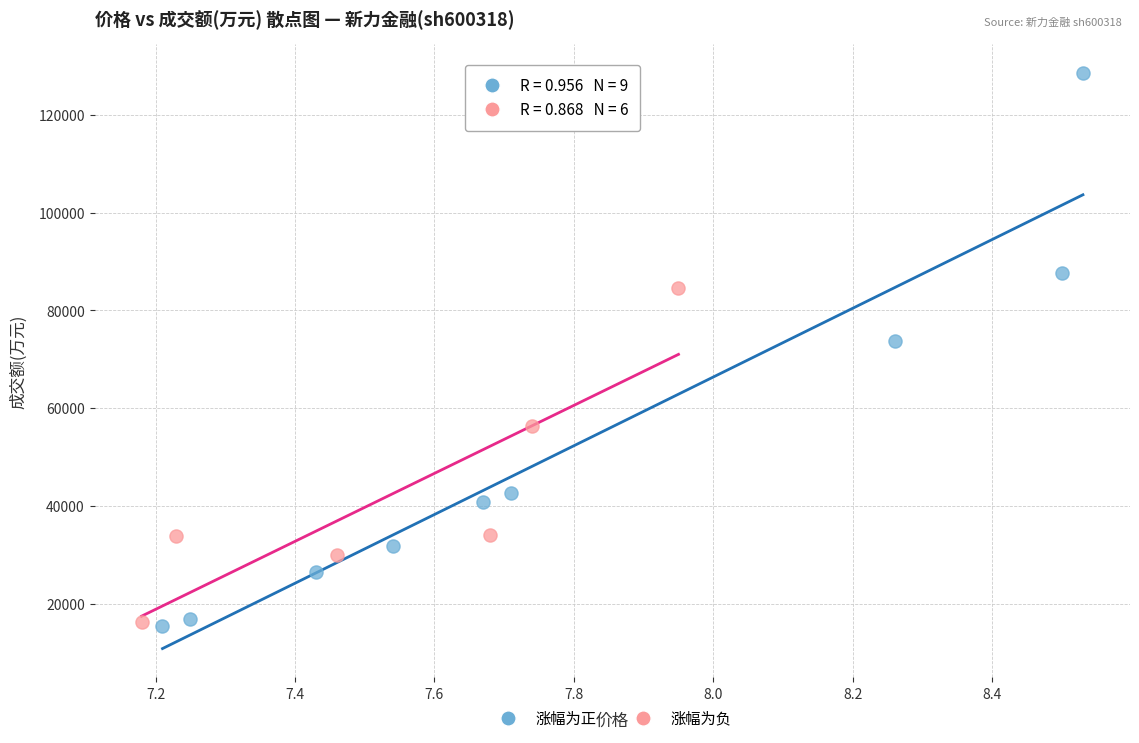

Which series has the widest spread of Y values?

涨幅为正